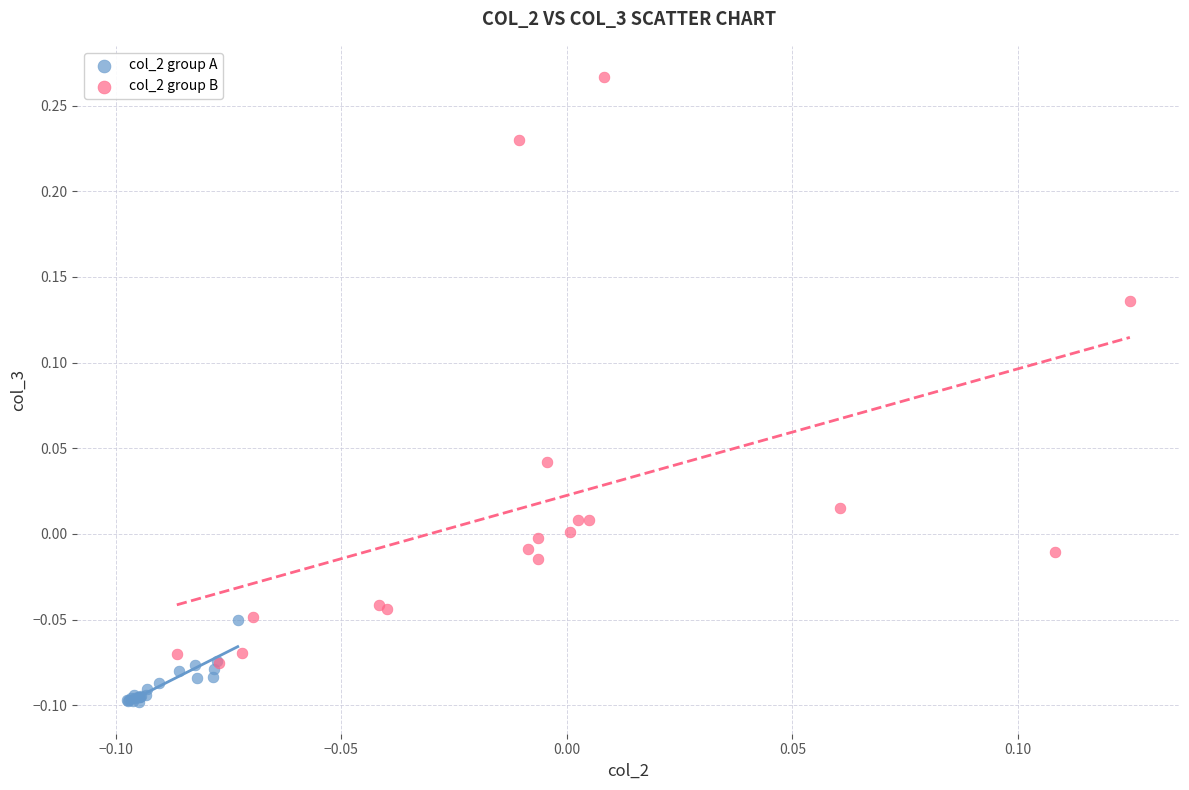

Which series contains the lowest Y value?

col_2 group A